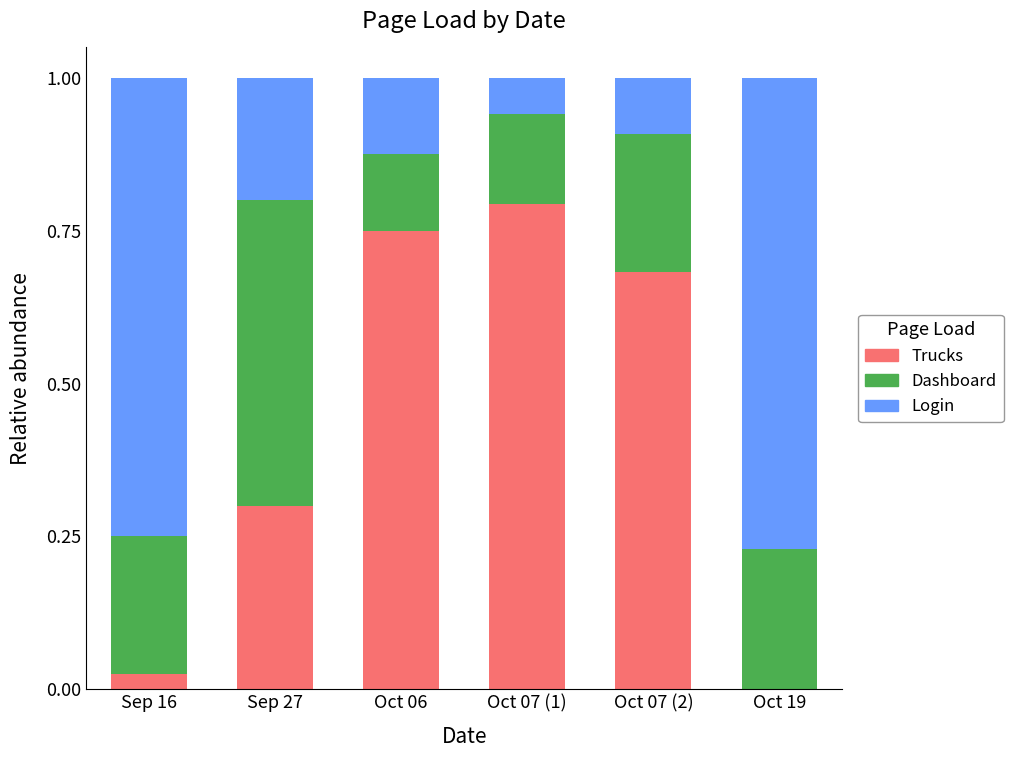

Are the bars grouped side by side (vs. stacked)?

No